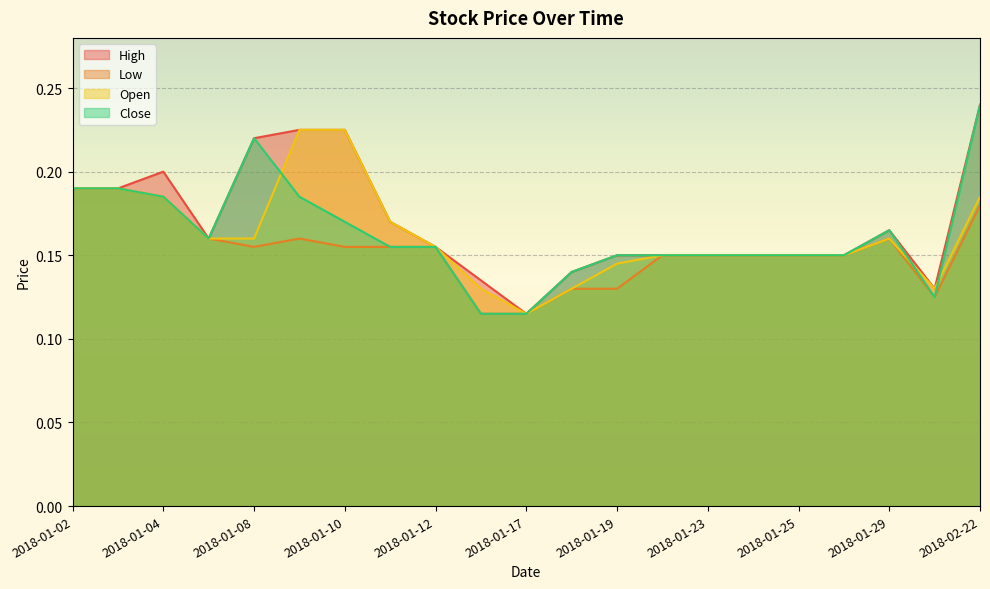

What is the label of the 14th point from the left?

2018-01-22